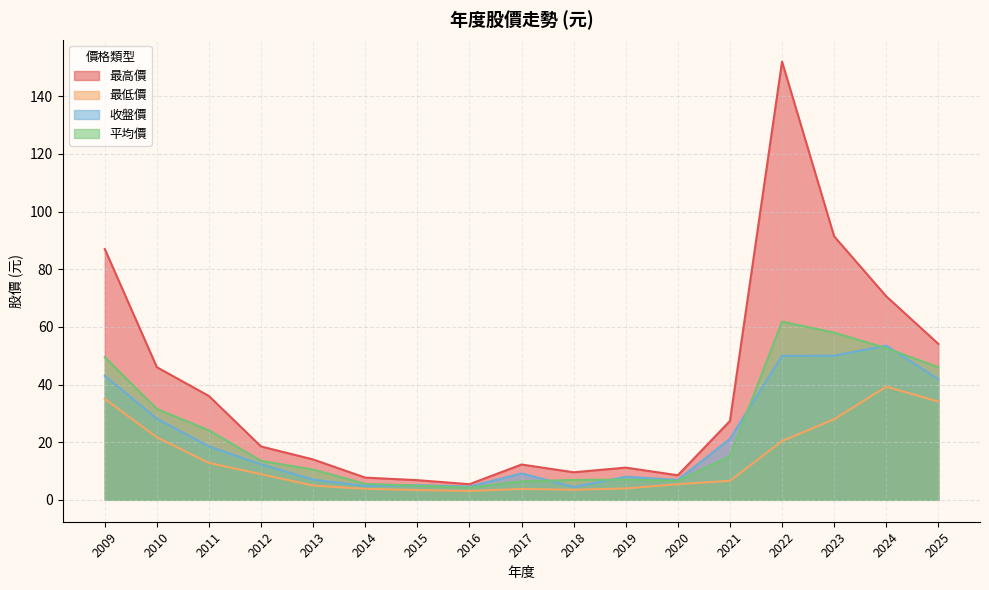

What is the minimum value for 平均價?

4.2